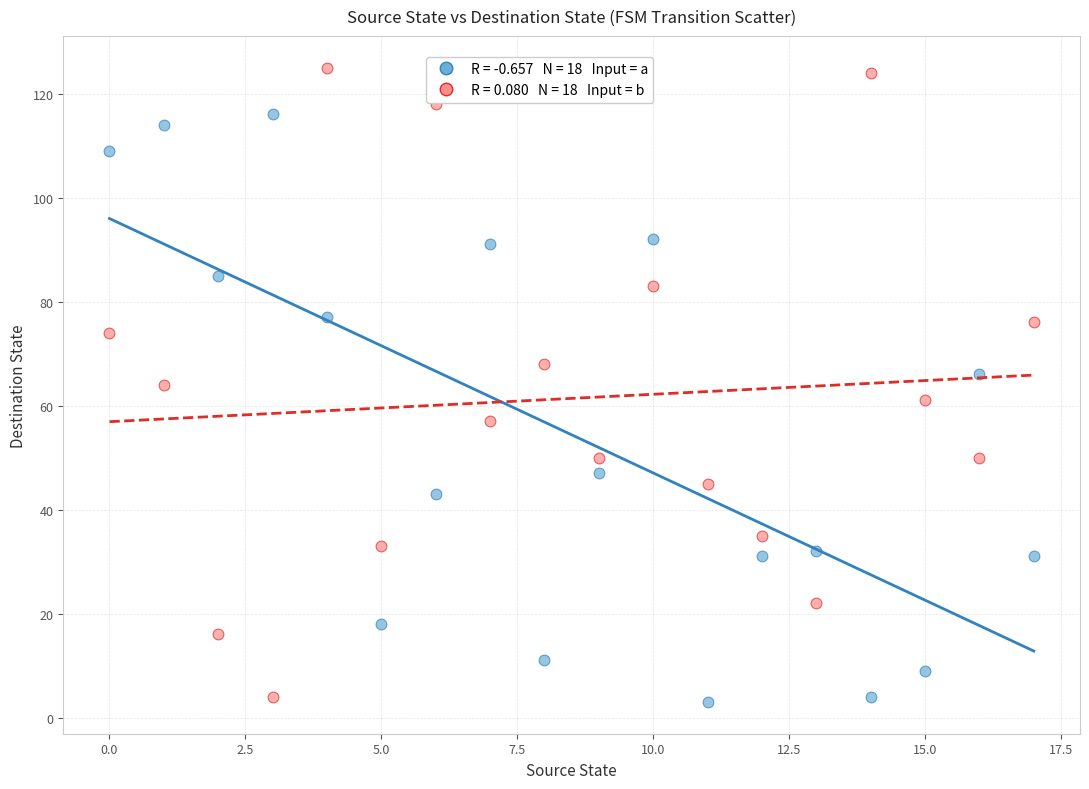

Across all data points, what is the range of Y values (max minus min)?

122